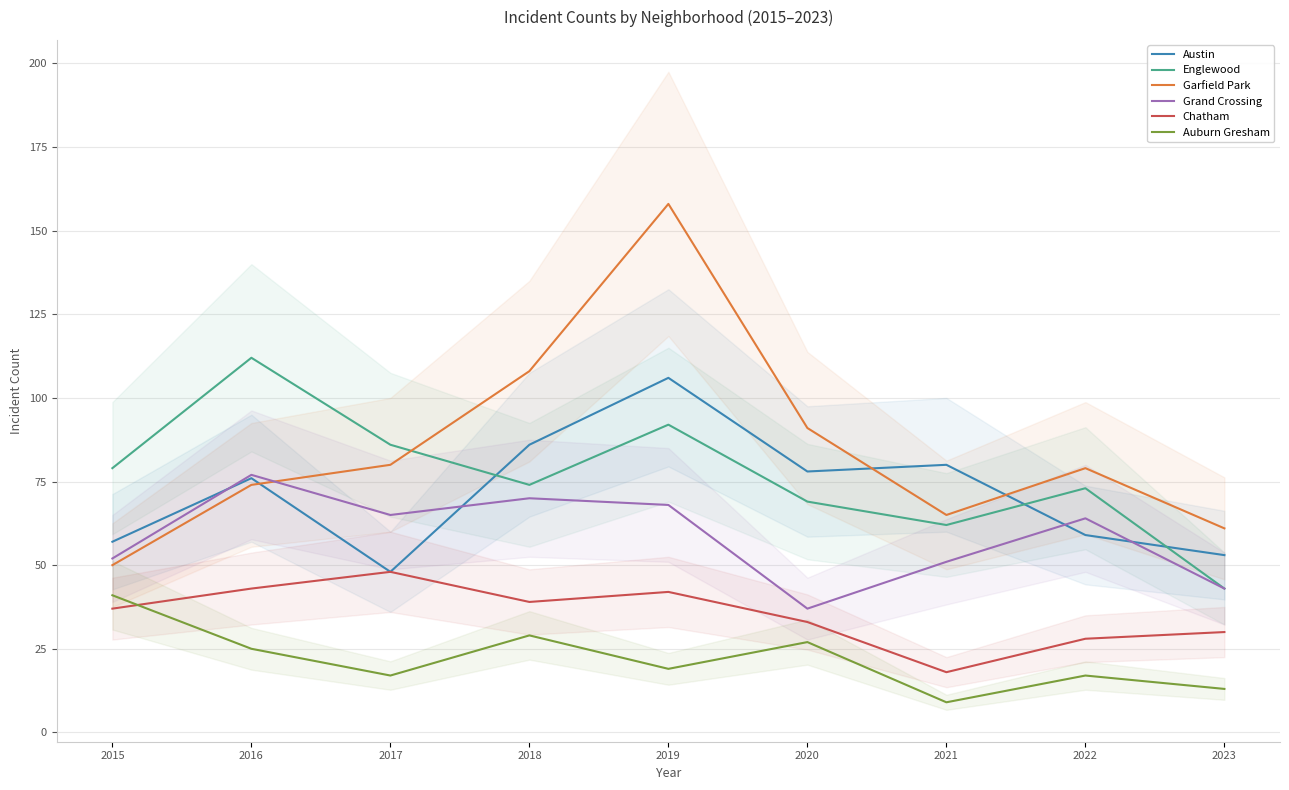

What is the highest value of the Englewood series?

112